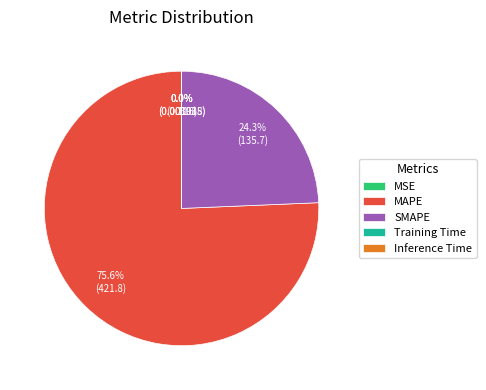

Which slice represents more than half of the pie?

MAPE